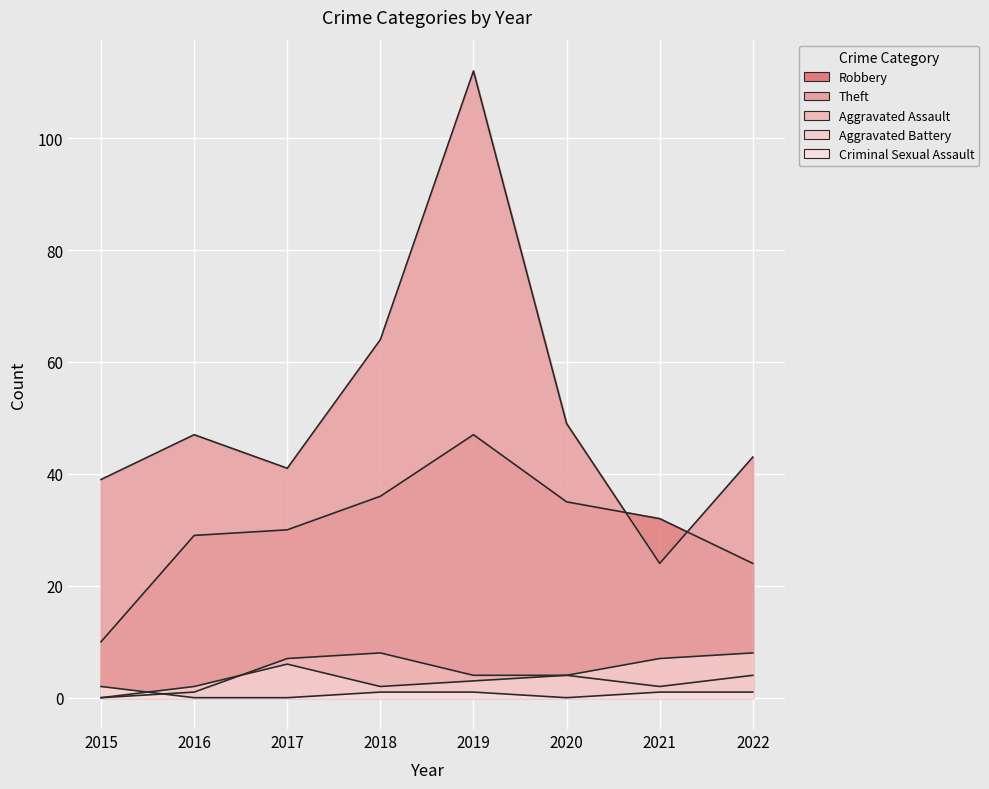

Reading right to left, list all the values displayed in this chart.

Robbery: 24	32	35	47	36	30	29	10
Theft: 43	24	49	112	64	41	47	39
Aggravated Assault: 4	2	4	4	8	7	1	0
Aggravated Battery: 8	7	4	3	2	6	2	0
Criminal Sexual Assault: 1	1	0	1	1	0	0	2